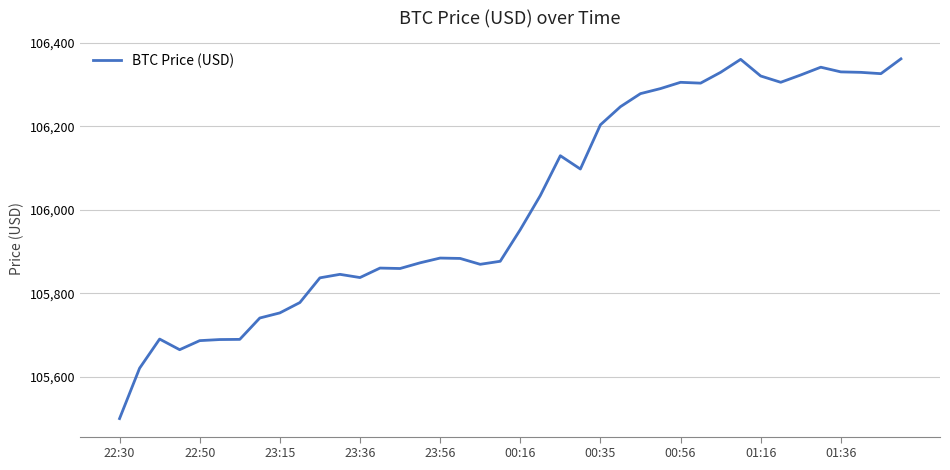

How many categories are shown in the chart?

40